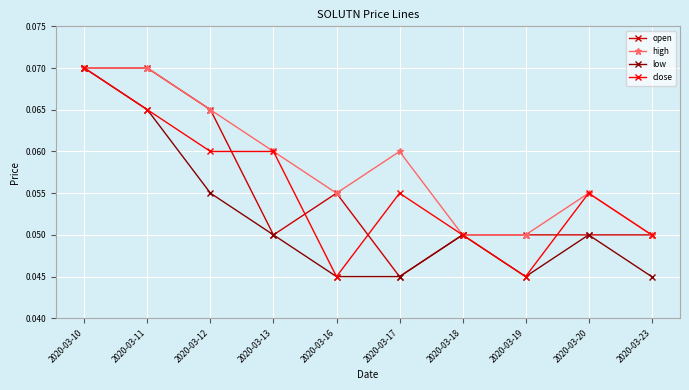

Does the chart display data point markers on the line(s)?

Yes